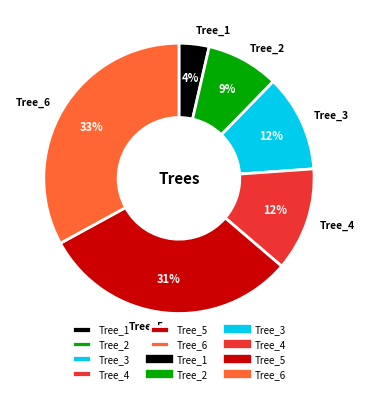

Is it true that Tree_6 is 43% of the pie?

False